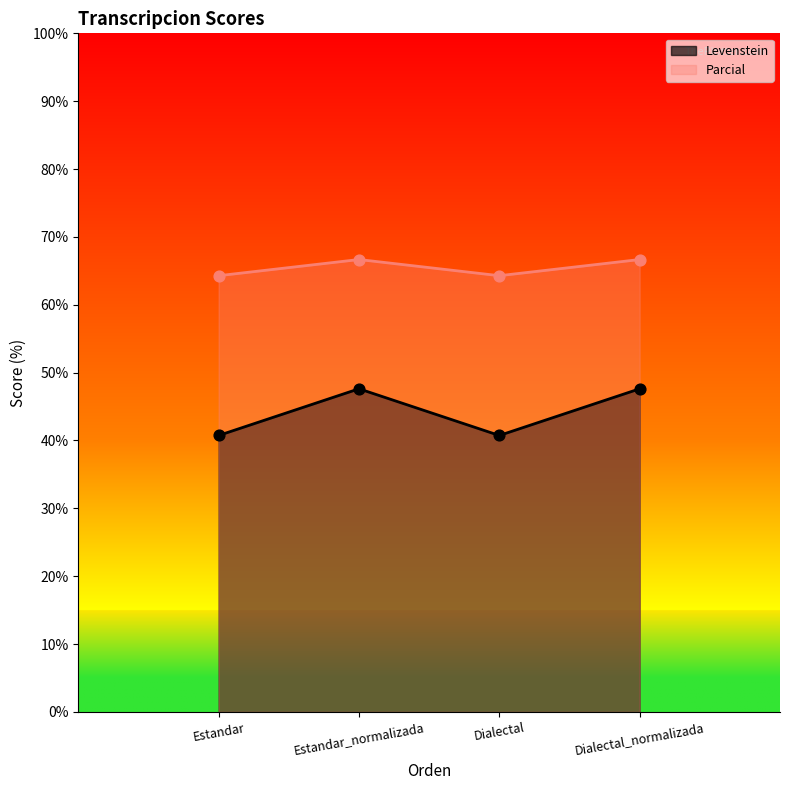

Is the value of Levenstein at Estandar greater than the value of Parcial at Estandar?

No